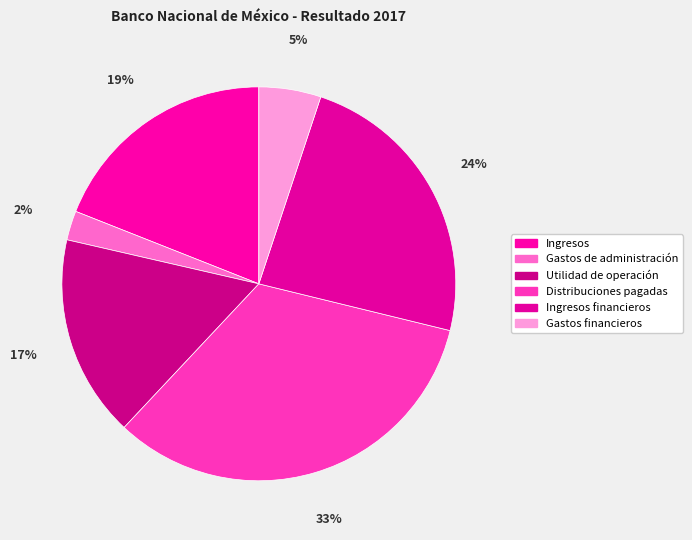

How much of the chart is everything except Ingresos?

81.0%